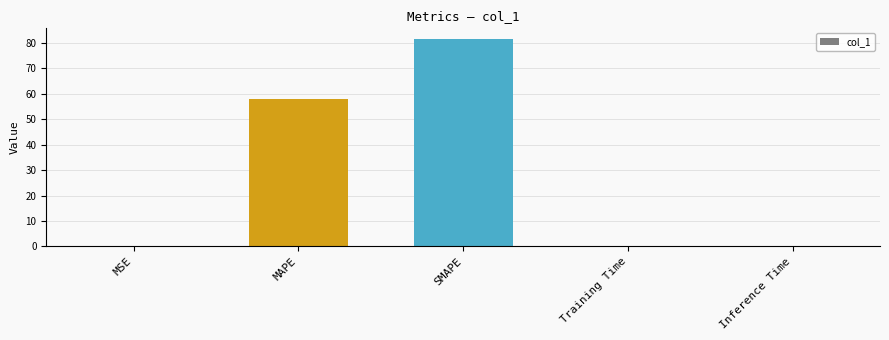

What is the average value?

28.0